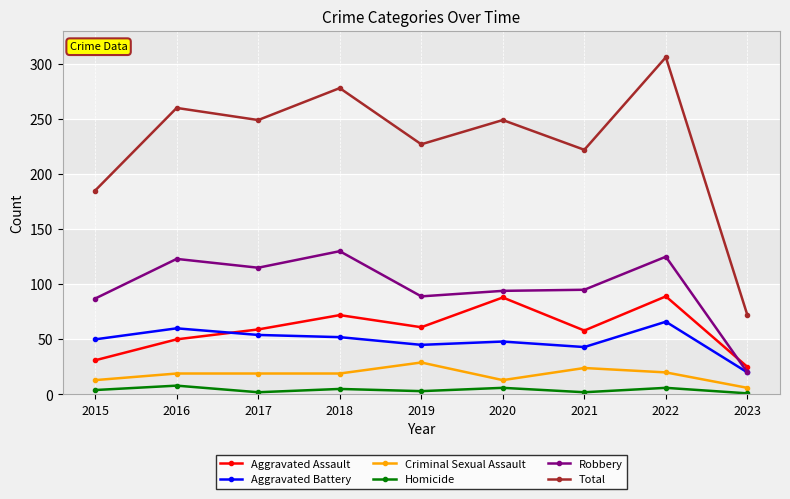

How many series are shown in this chart?

6